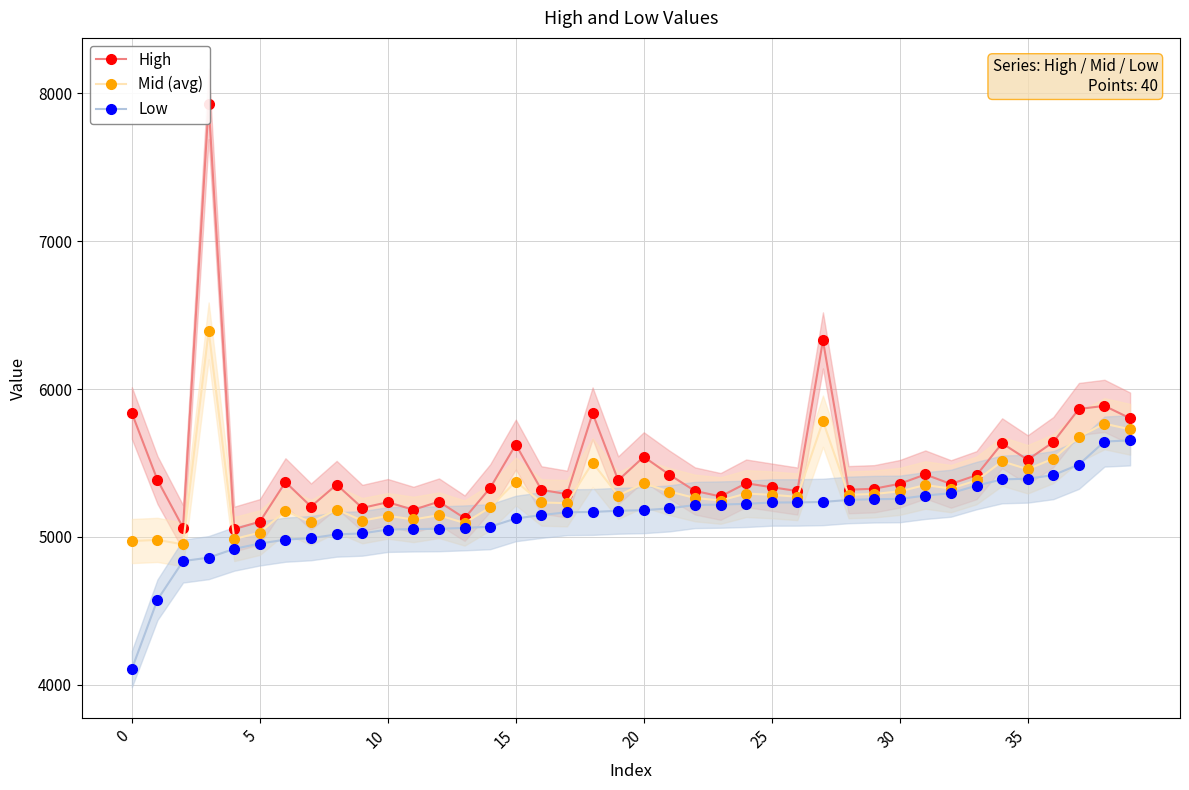

How many series are shown in this chart?

3